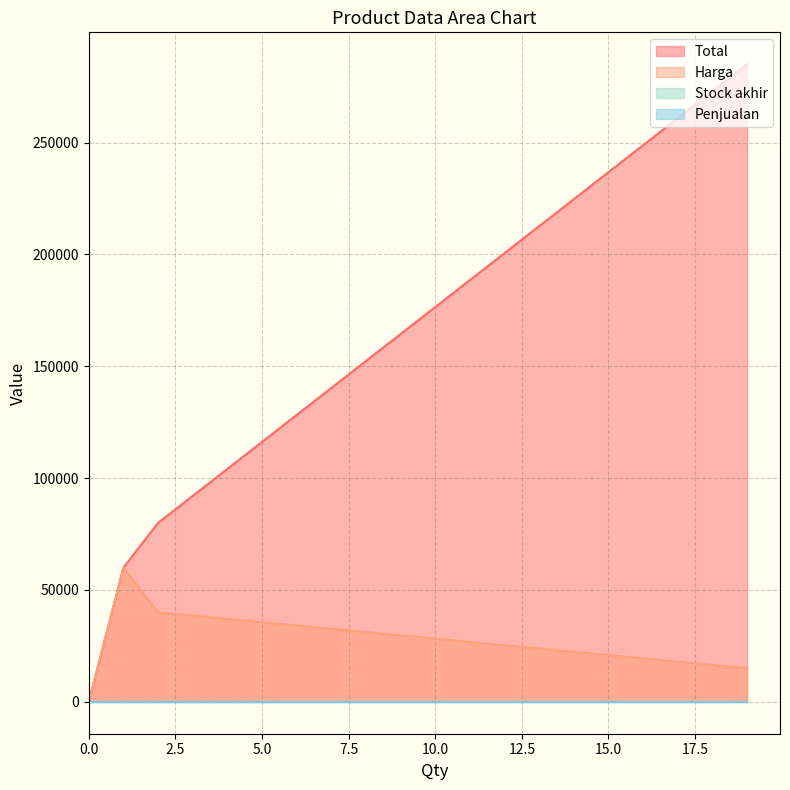

At how many categories does at least one series exceed 79718?

2